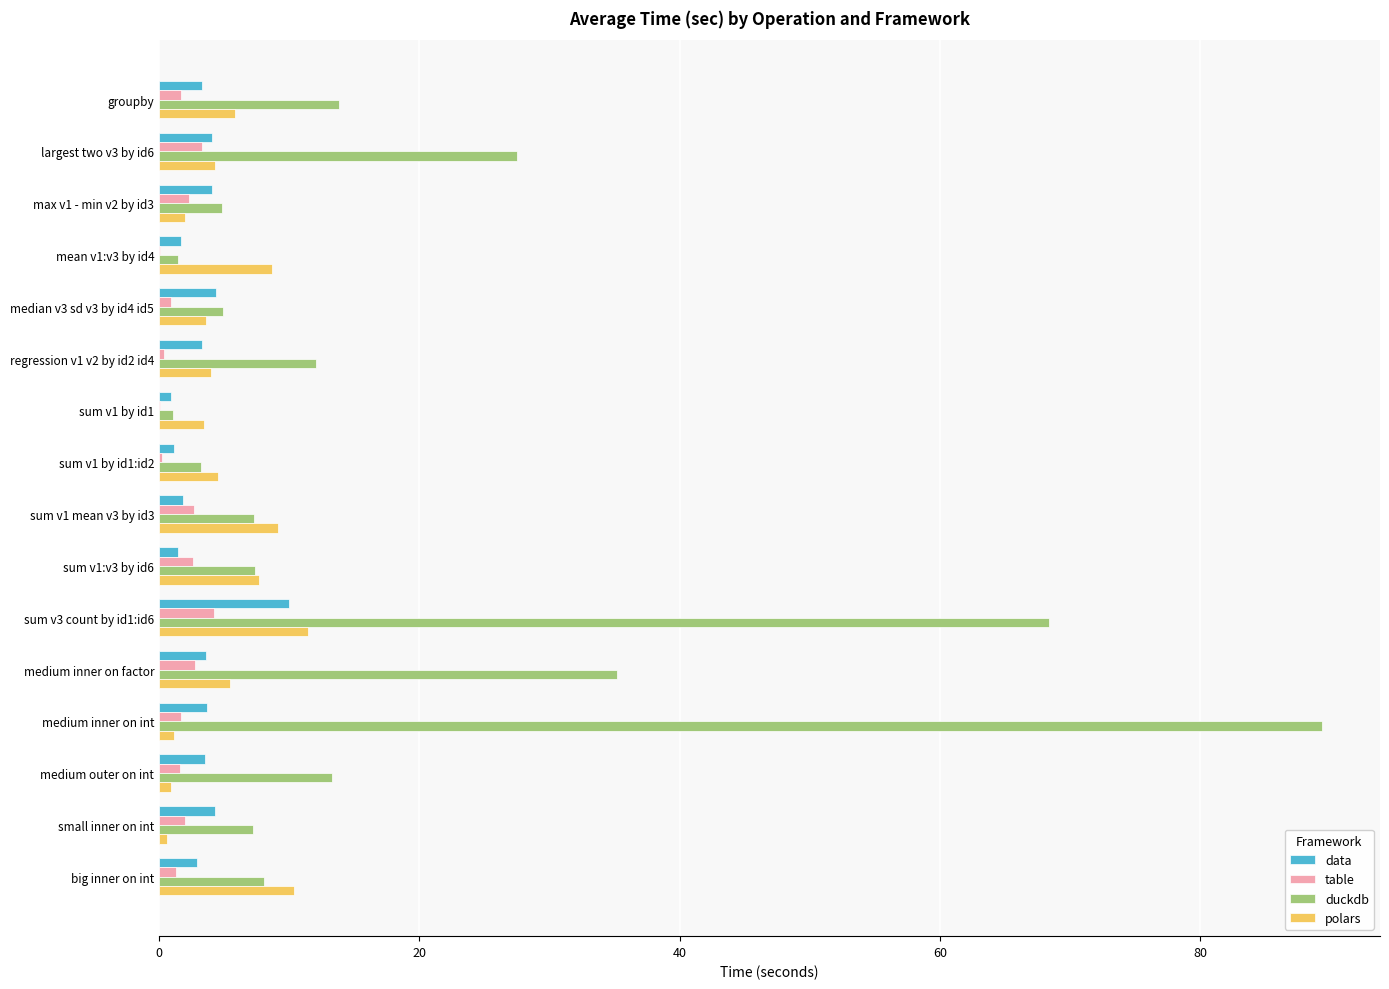

The duckdb series shows 4.1 at small inner on int. True or false?

False